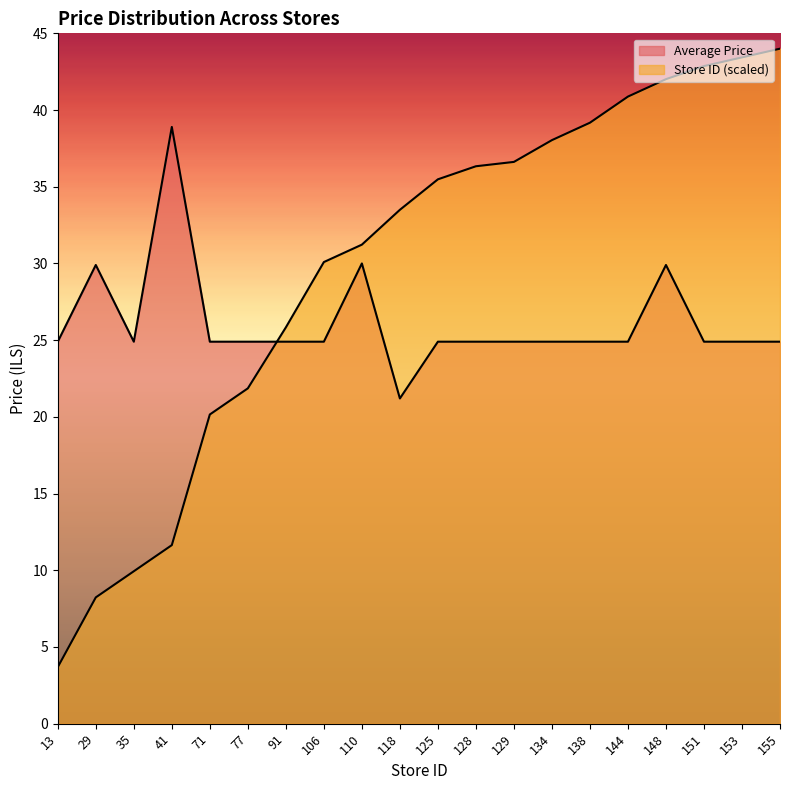

Which label corresponds to the largest value in the chart?

155